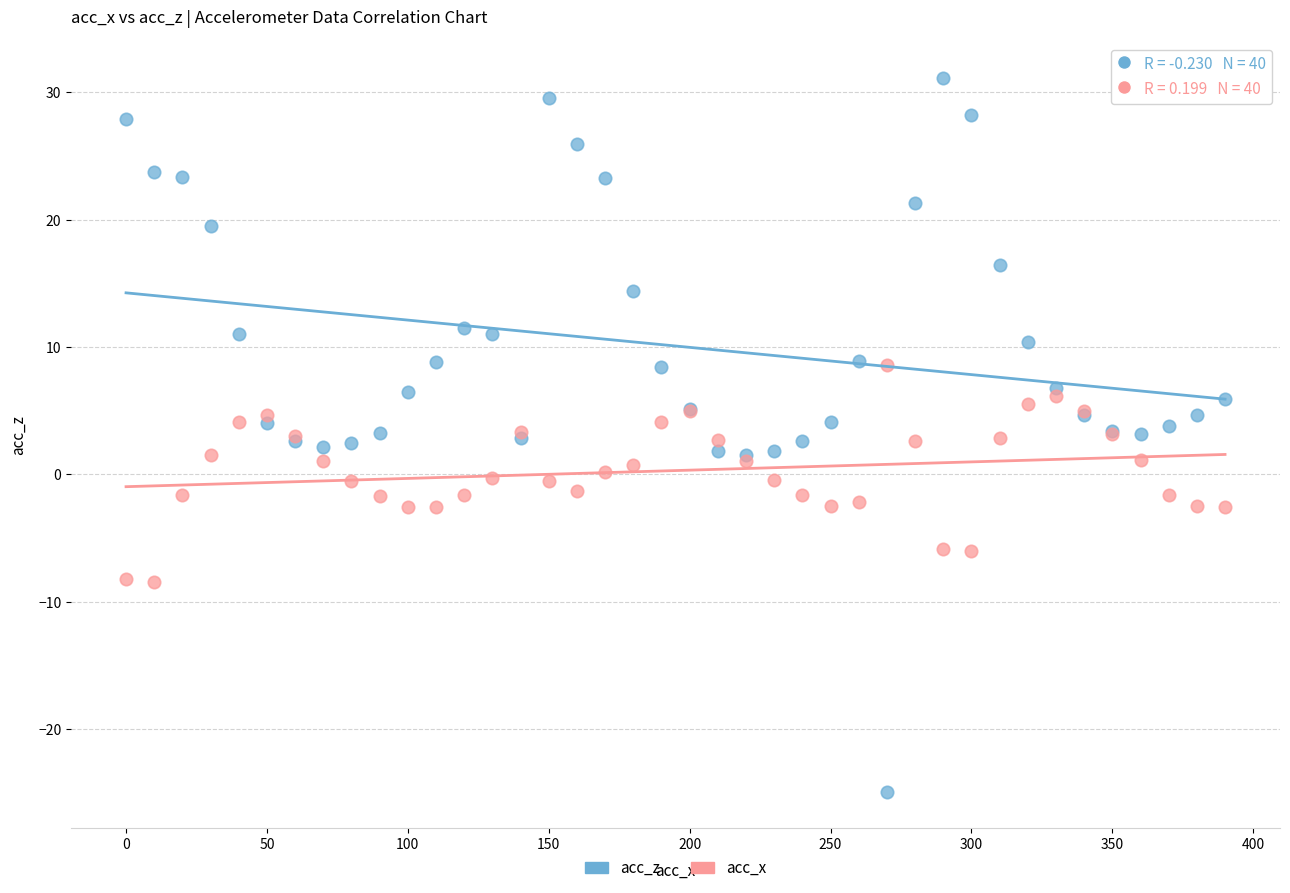

Which series reaches the minimum Y coordinate?

acc_z